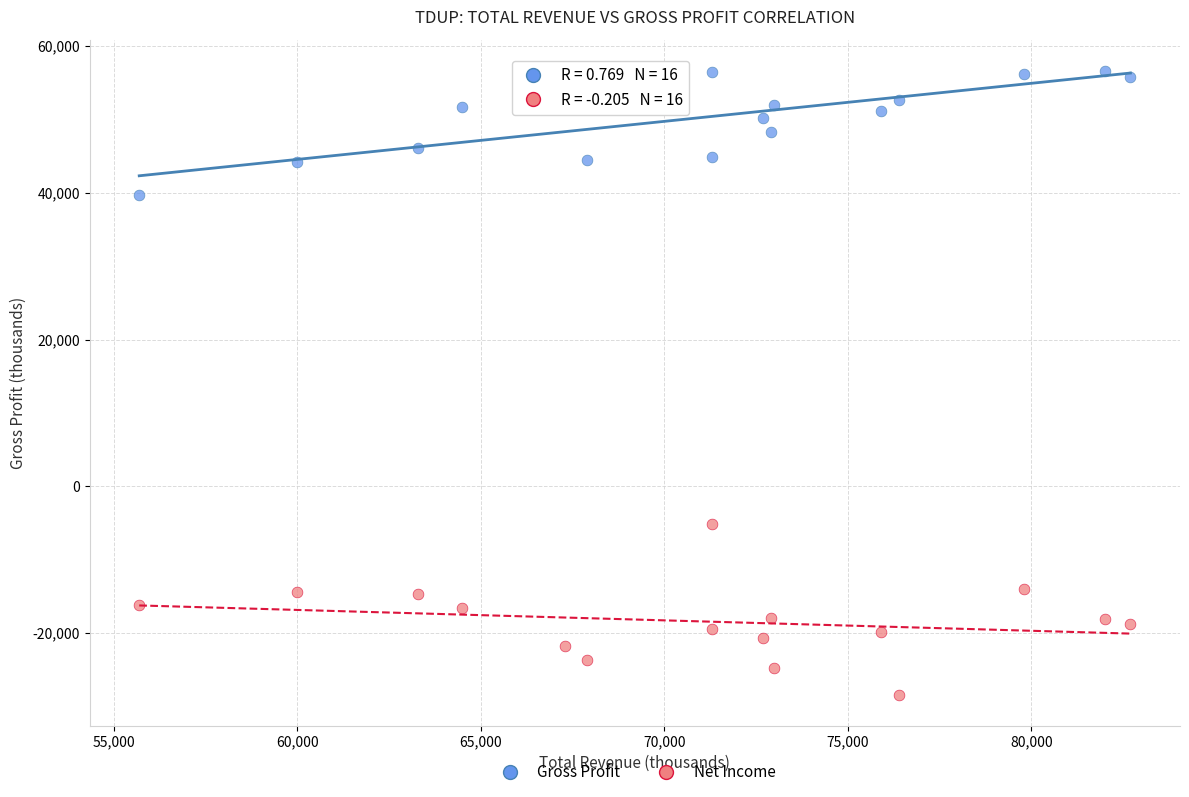

Which series contains the lowest Y value?

Net Income